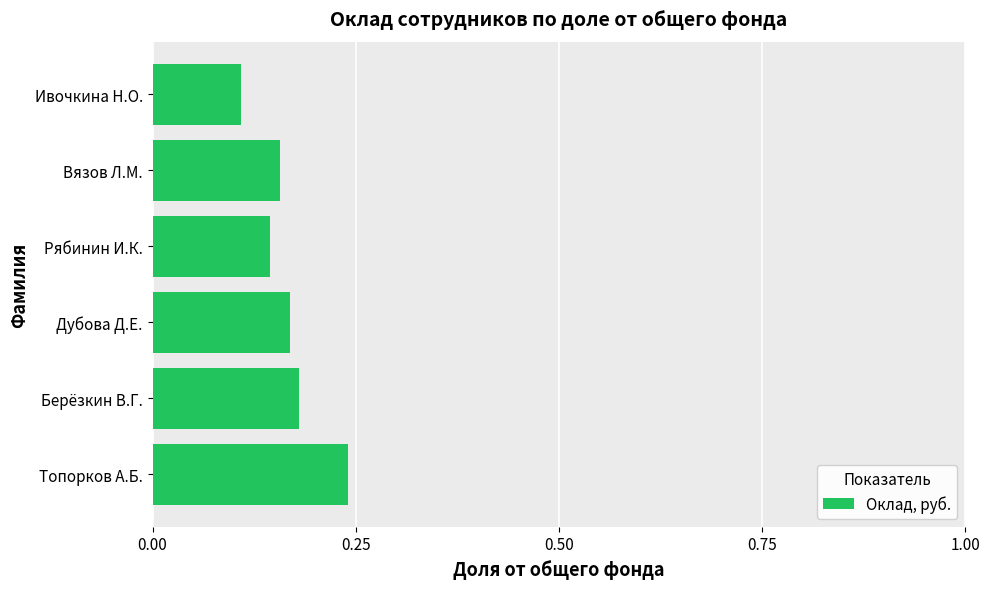

List the labels in order of value, smallest first.

Ивочкина Н.О., Рябинин И.К., Вязов Л.М., Дубова Д.Е., Берёзкин В.Г., Топорков А.Б.